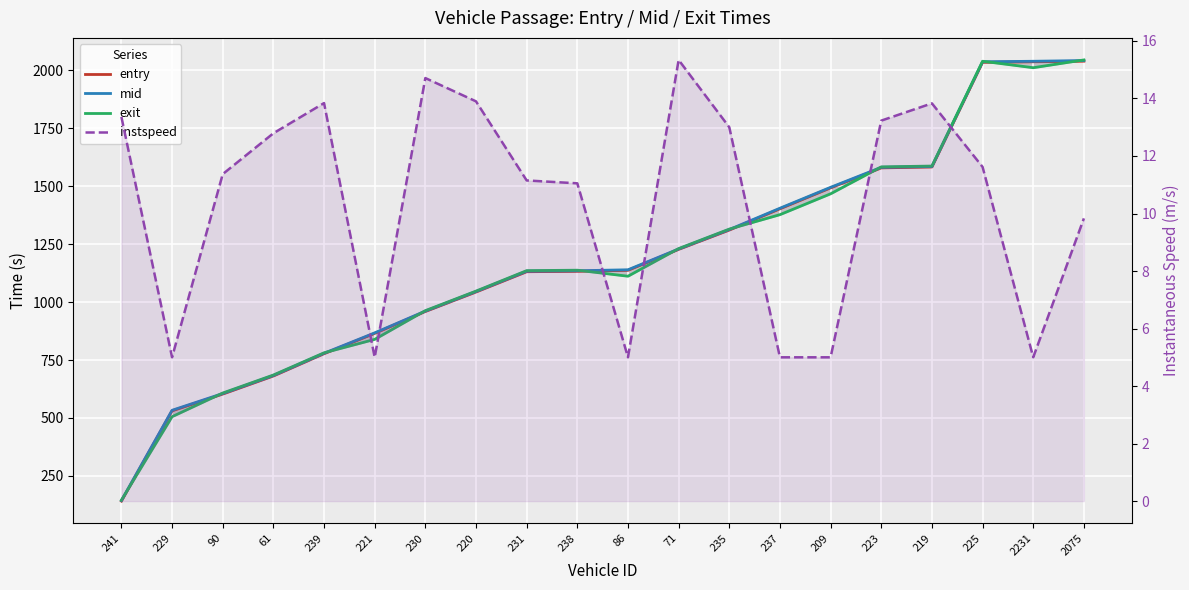

Reading left to right, extract all data points from this chart.

entry: 241=141.2	229=530.8	90=603.1	61=681.1	239=777.3	221=865.2	230=959.5	220=1043.5	231=1131.0	238=1132.8	86=1137.2	71=1227.5	235=1310.8	237=1402.8	209=1493.0	223=1579.1	219=1583.0	225=2034.7	2231=2037.0	2075=2039.6
mid: 241=143.6	229=533.1	90=605.4	61=683.3	239=779.2	221=867.2	230=961.3	220=1045.6	231=1133.4	238=1135.2	86=1139.4	71=1229.2	235=1313.0	237=1405.0	209=1495.2	223=1581.6	219=1585.1	225=2037.0	2231=2039.2	2075=2042.3
exit: 241=145.3	229=505.5	90=607.6	61=685.3	239=781.1	221=839.0	230=963.1	220=1047.5	231=1135.8	238=1137.6	86=1111.6	71=1230.9	235=1315.0	237=1377.3	209=1467.2	223=1583.5	219=1587.0	225=2039.3	2231=2011.4	2075=2044.9
instspeed: 241=13.4	229=5.0	90=11.4	61=12.8	239=13.8	221=5.0	230=14.7	220=13.9	231=11.2	238=11.1	86=5.0	71=15.3	235=13.0	237=5.0	209=5.0	223=13.2	219=13.8	225=11.6	2231=5.0	2075=9.8